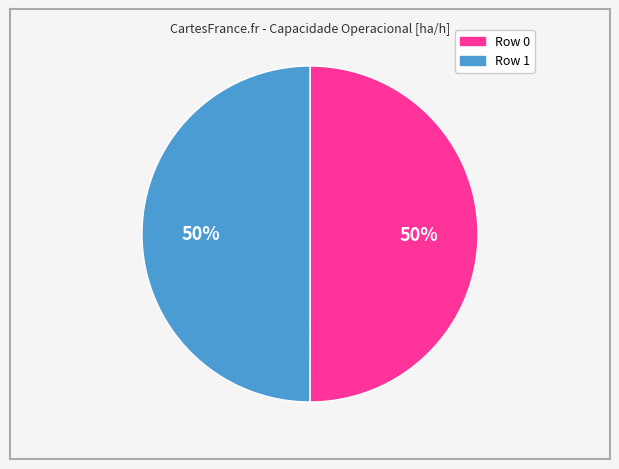

True or false: Row 0 accounts for 45% of the total.

False